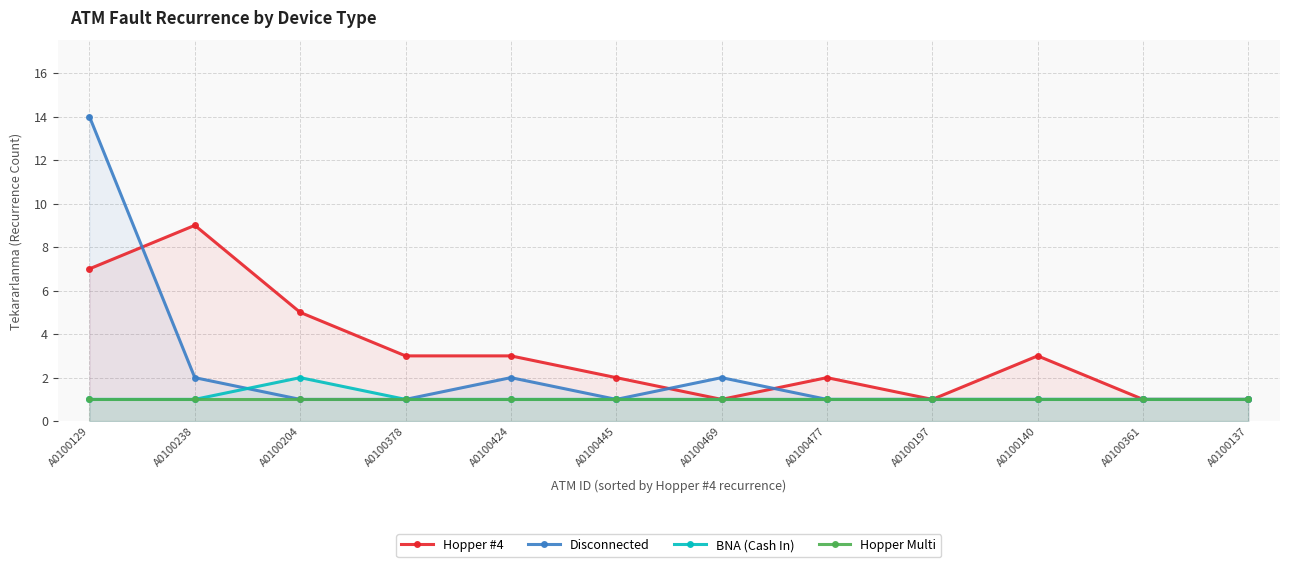

What is the value of the BNA (Cash In) point at the 4th from the left?

1